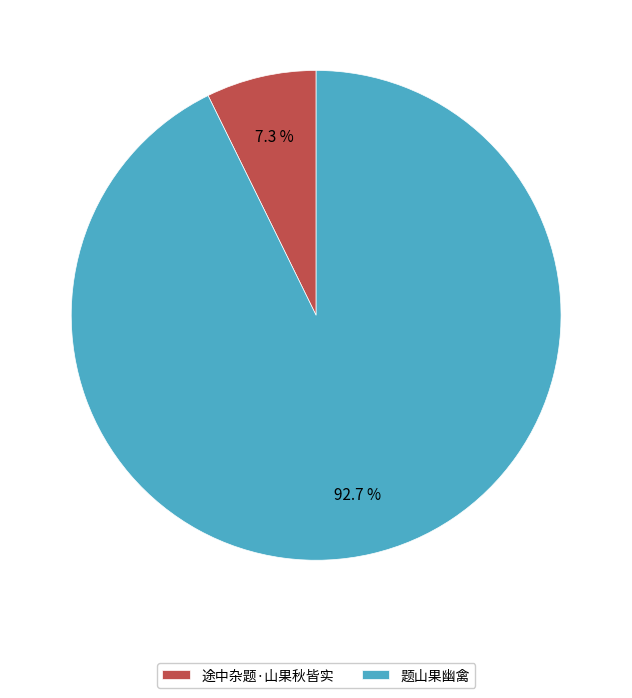

To the nearest percent, what is the combined percentage of 题山果幽禽 and 途中杂题·山果秋皆实?

100%